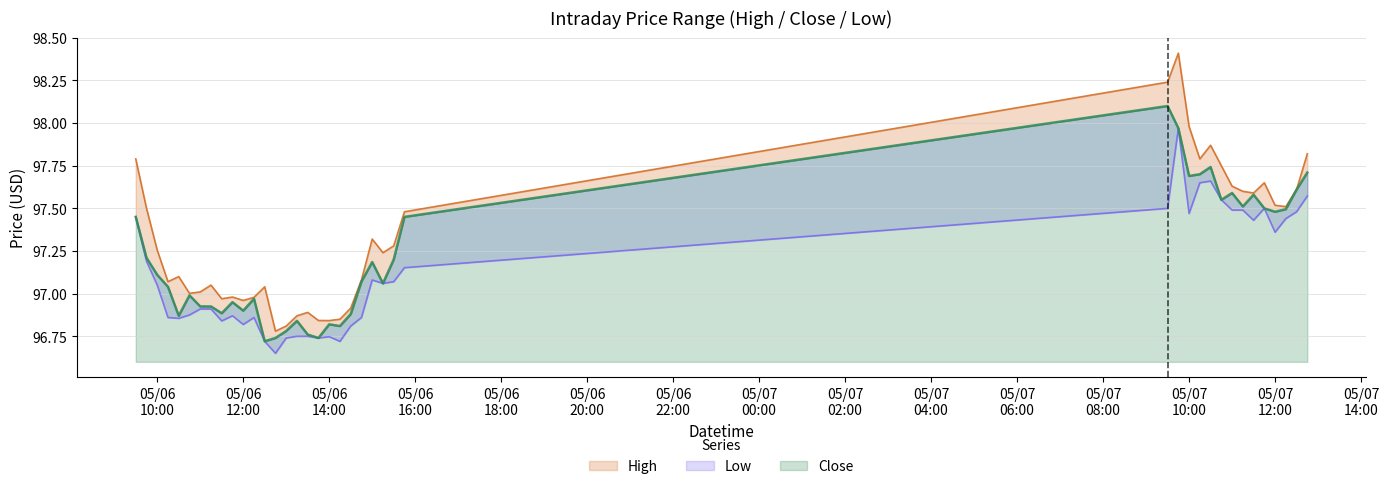

What is the approximate value of Low at 2024-05-07 11:00?

97.5